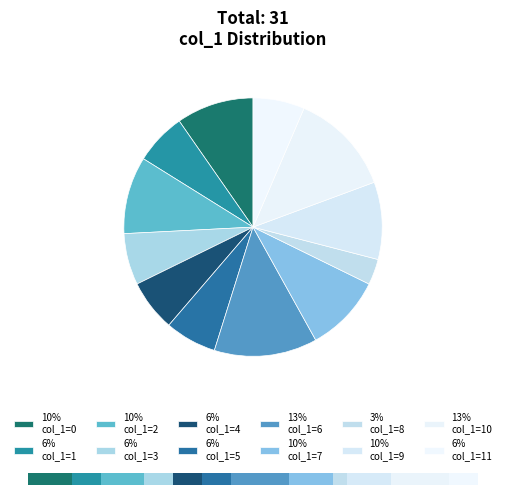

What percentage is the 5 slice, to the nearest percent?

6%